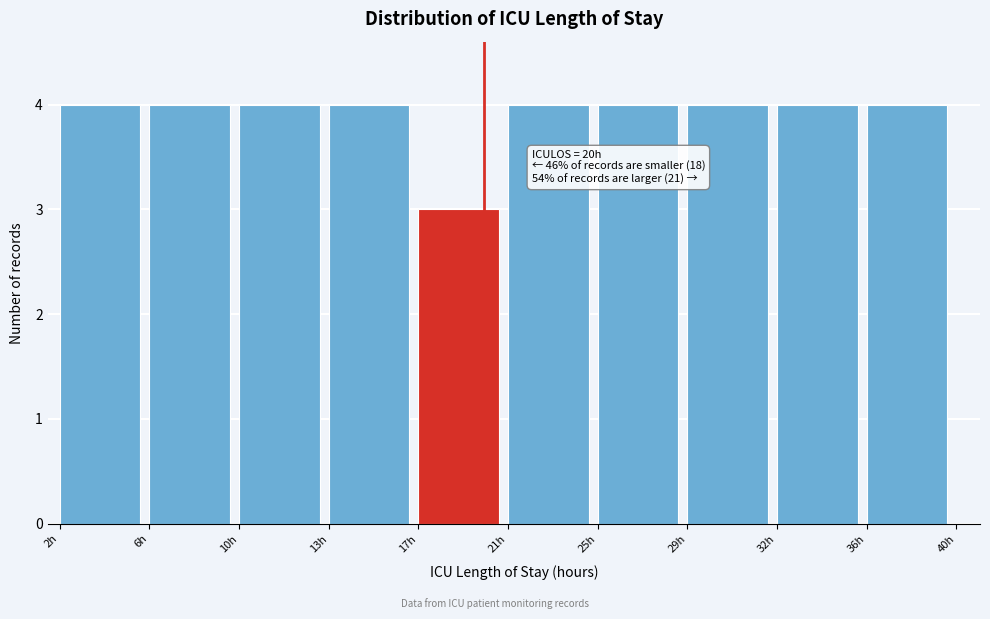

Reading left to right, what are all the values shown in this chart?

2h=4	6h=4	10h=4	13h=4	17h=3	21h=4	25h=4	29h=4	32h=4	36h=4